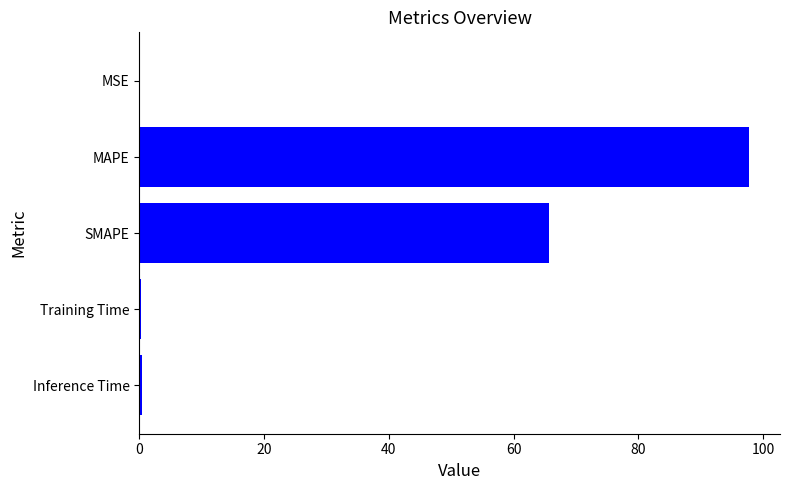

Is it true that the value at MSE is 0.0?

True